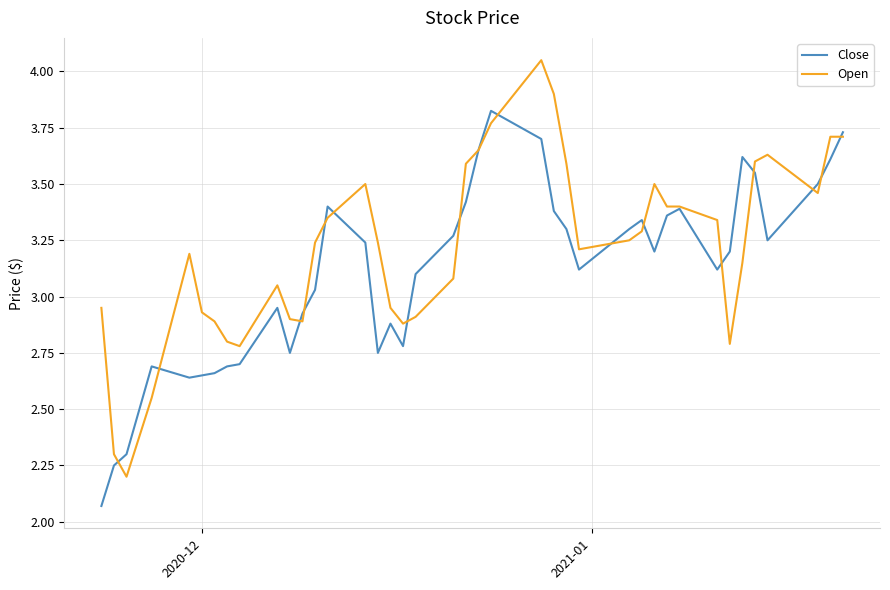

Which series has the widest spread of values?

Open